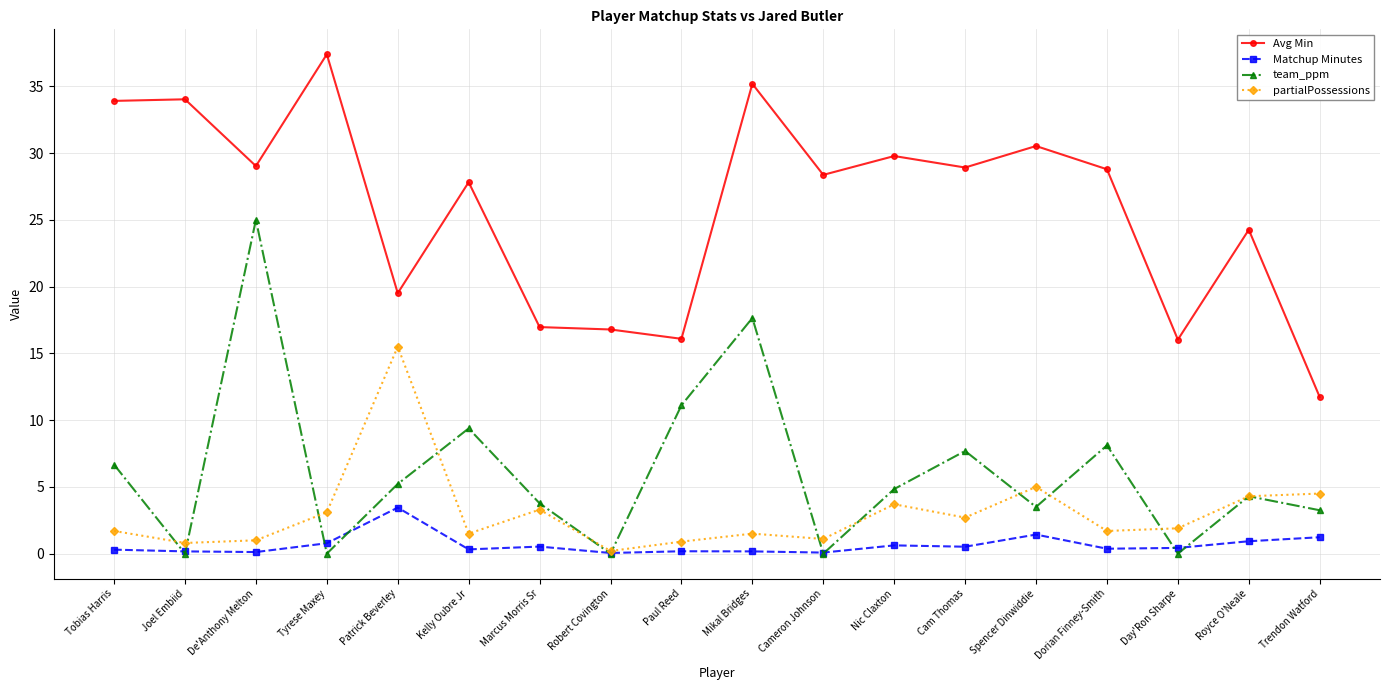

What are all the series names shown in the legend?

Avg Min, Matchup Minutes, team_ppm, partialPossessions